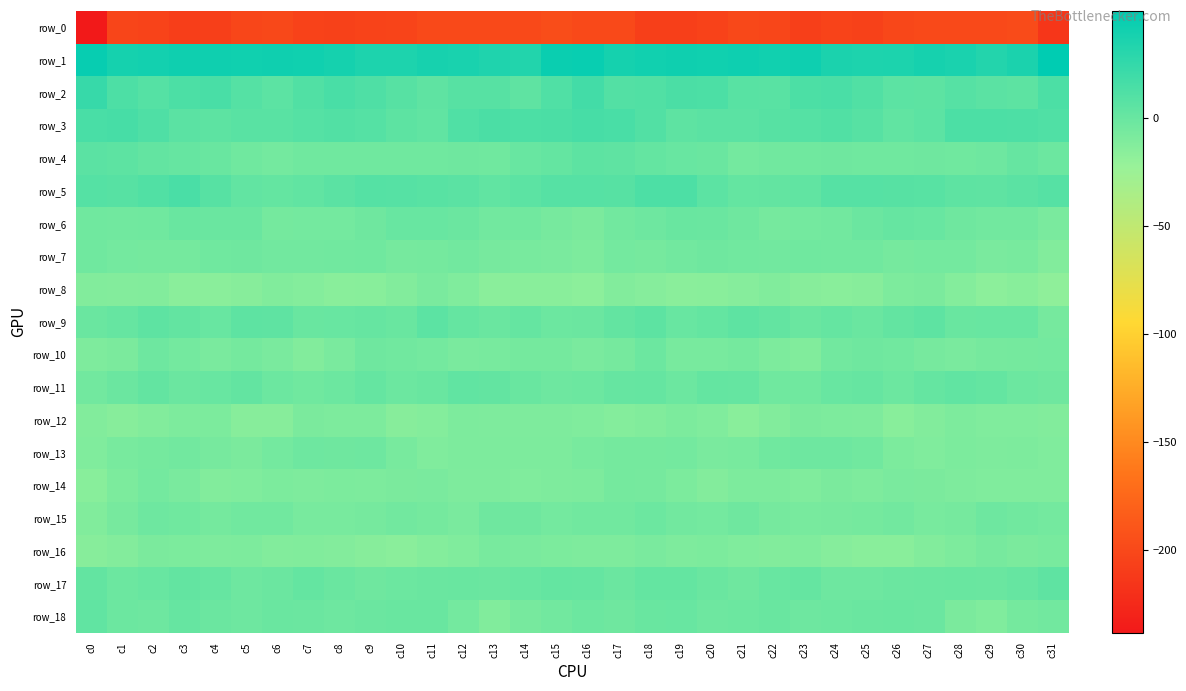

Which category has the lowest value in the row_9 series?

c31